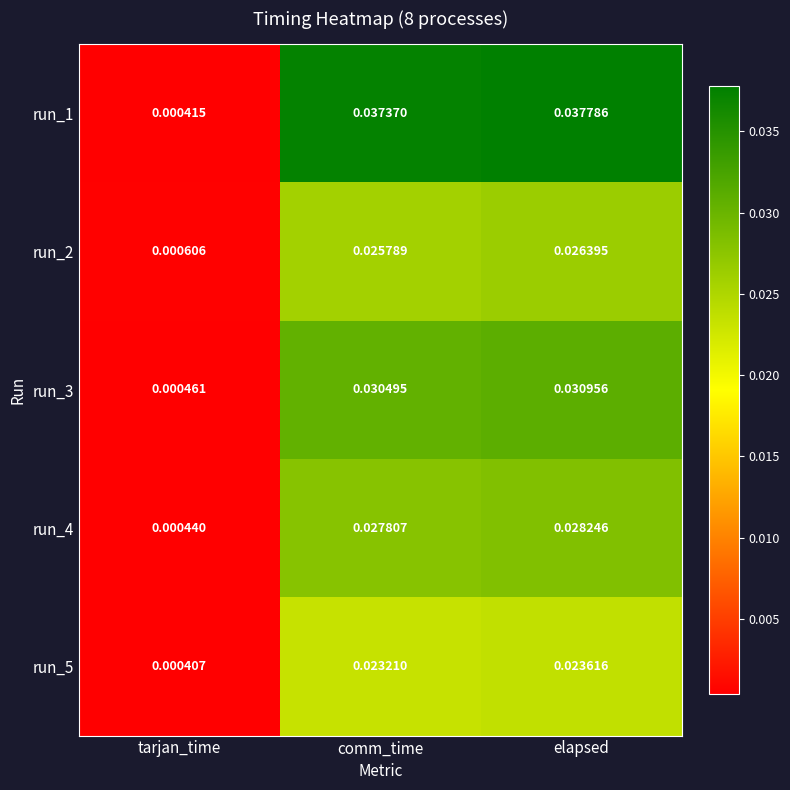

What is the total value across all series at comm_time?

0.1